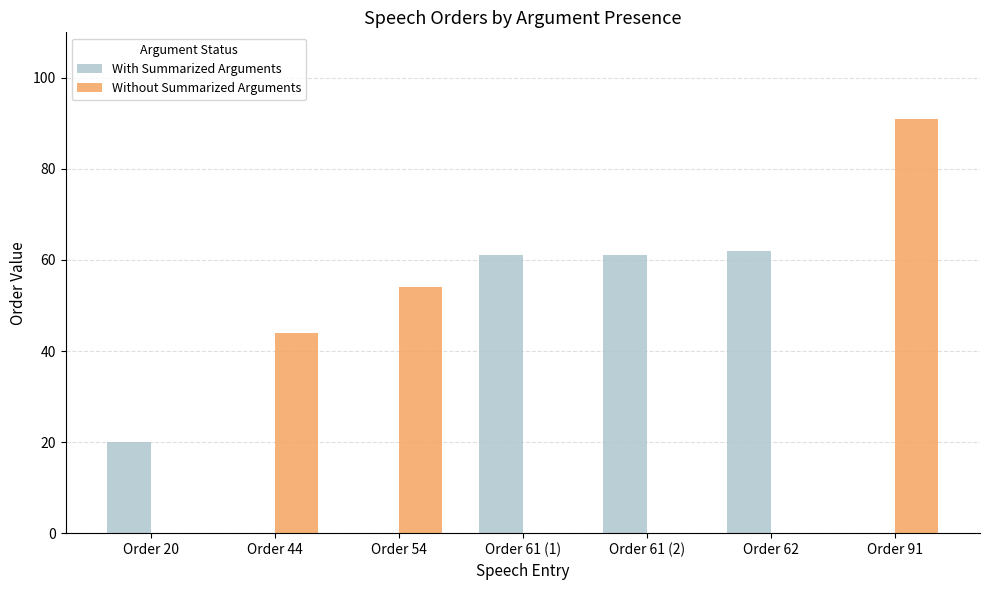

What is the sum of all Without Summarized Arguments values?

189